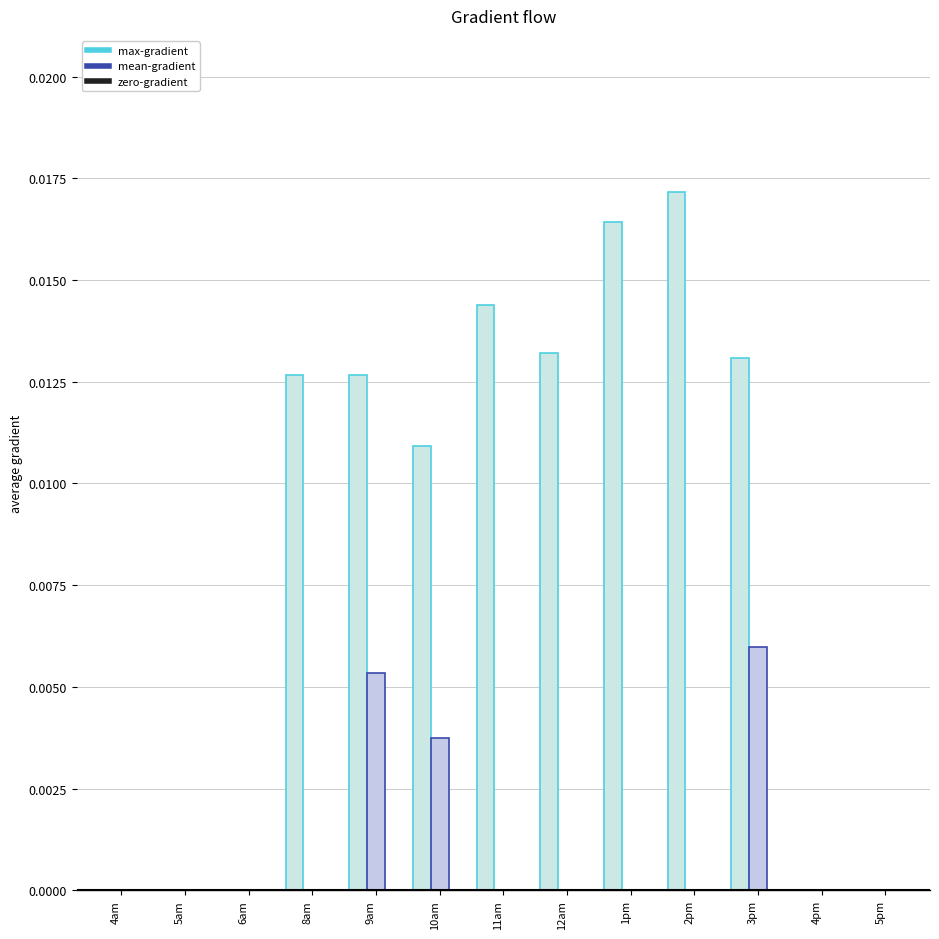

Count the number of data series in this chart.

2